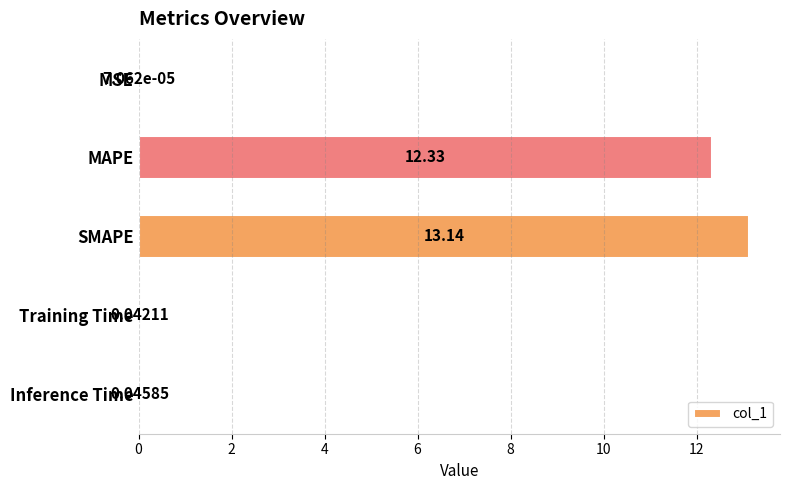

Between SMAPE and MAPE, which is larger?

SMAPE